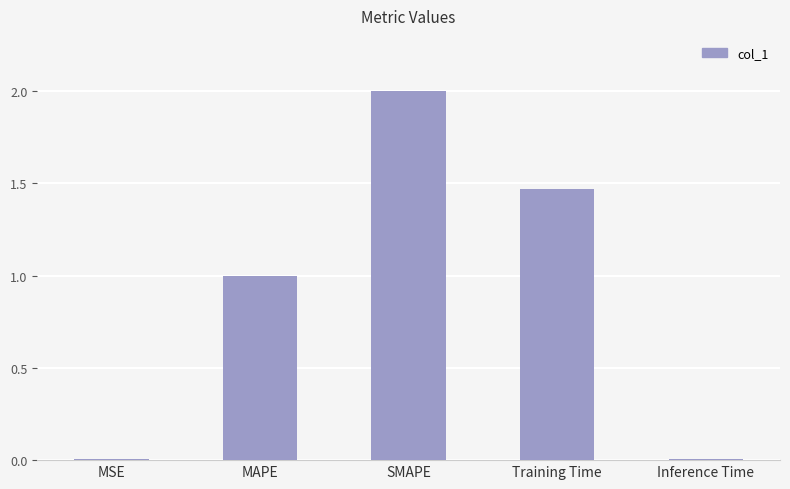

What is the sum of all values?

4.5